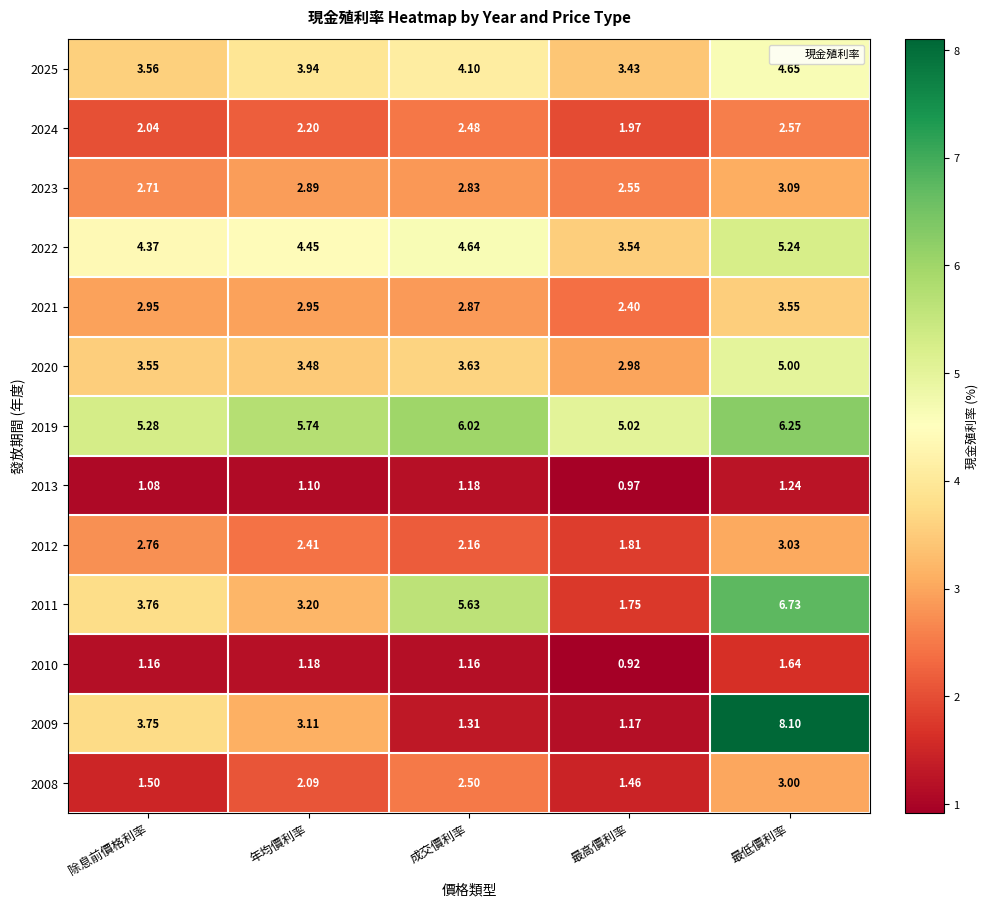

Which label corresponds to the smallest value in the chart?

最高價利率